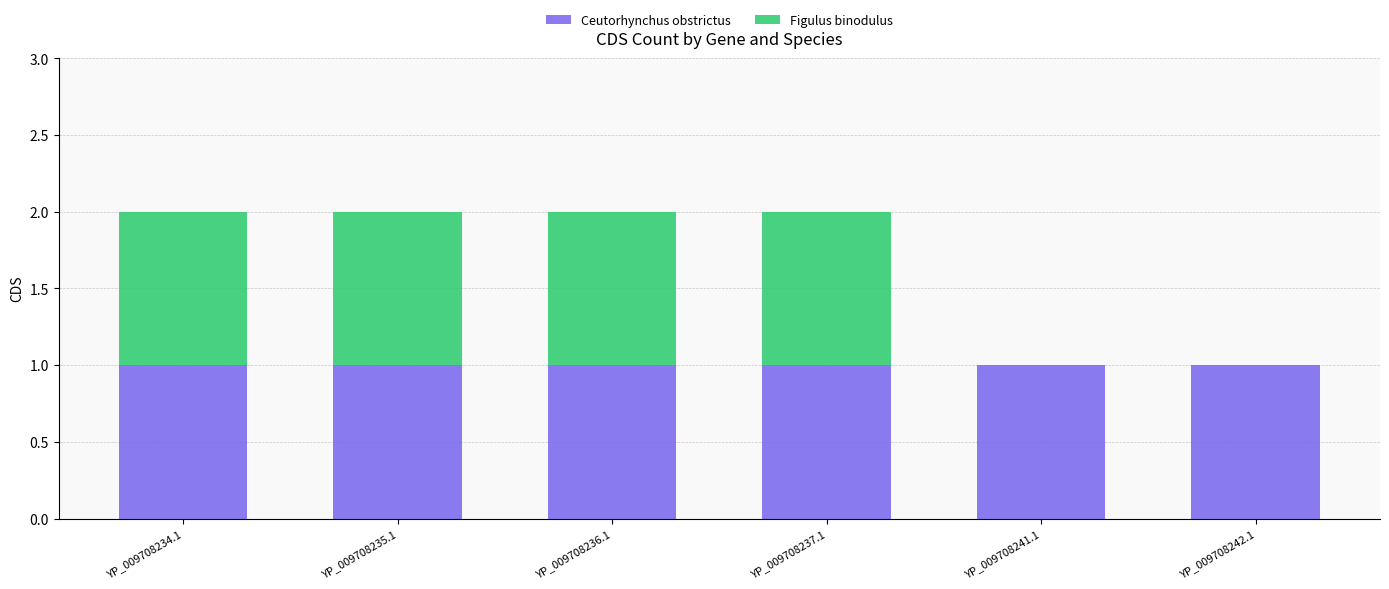

Is it true that Ceutorhynchus obstrictus equals 1 at YP_009708234.1?

True